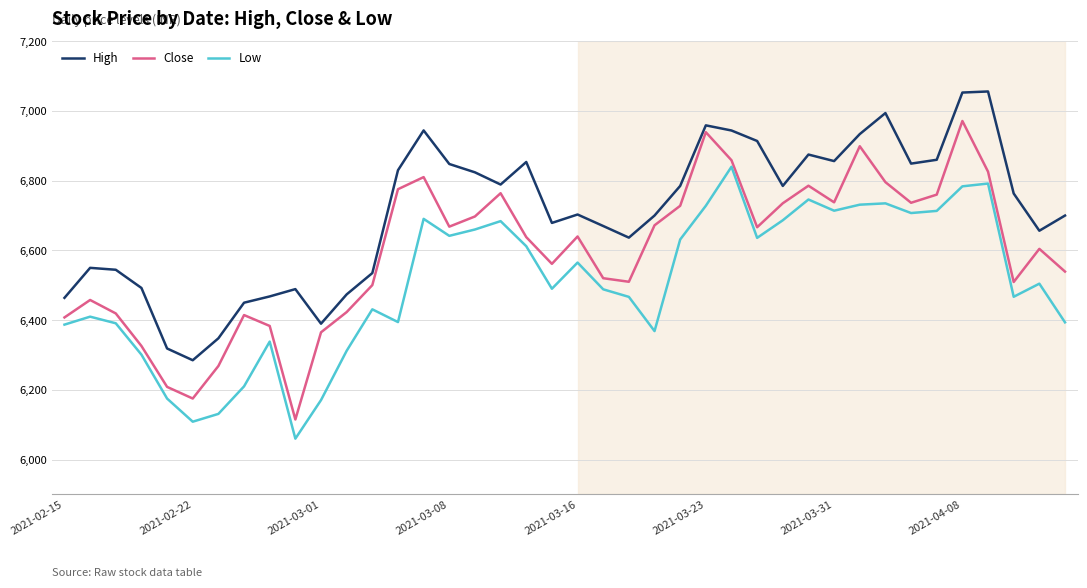

Rank the series by their average value, from lowest to highest.

Low, Close, High